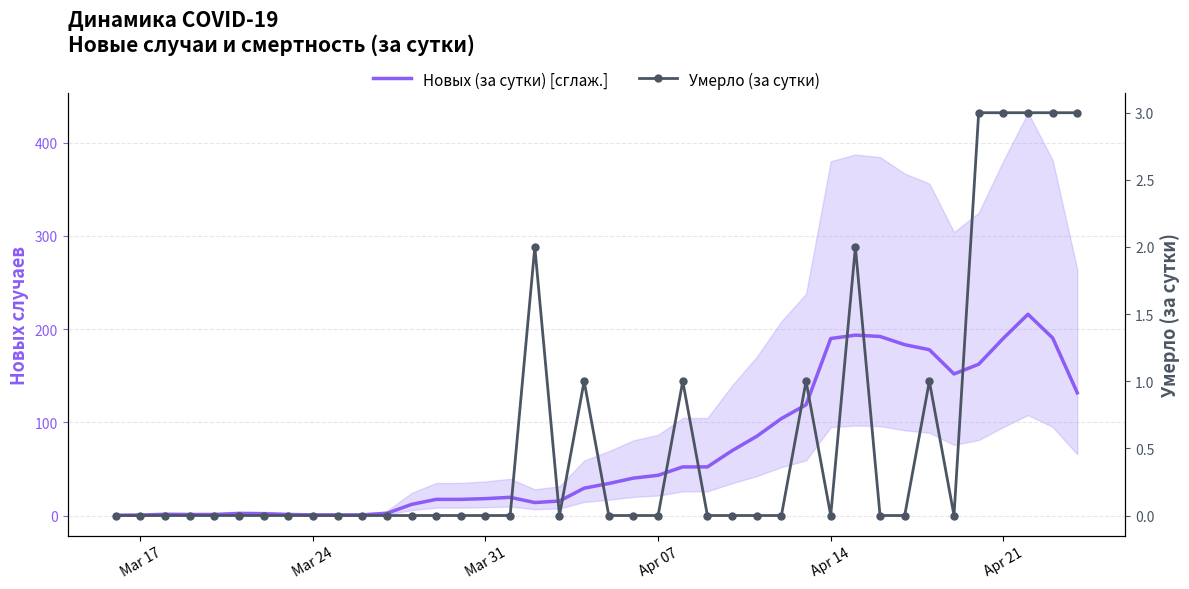

True or false: Умерло (за сутки) and Новых (за сутки) [сглаж.] cross at least once.

False